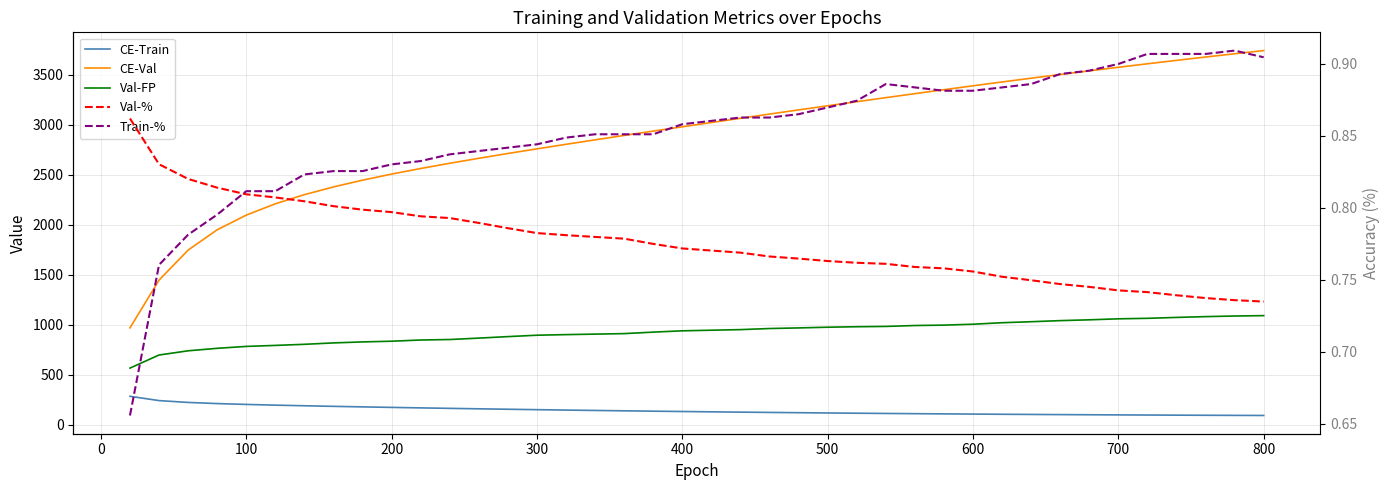

Reading left to right, transcribe all the data shown in this chart.

CE-Train: 284.9	241.9	223.5	212.1	203.6	196.5	190.2	184.4	179.0	173.9	168.9	164.2	159.7	155.4	151.2	147.2	143.3	139.6	136.1	132.7	129.5	126.5	123.5	120.8	118.1	115.7	113.3	111.1	109.0	107.0	105.2	103.4	101.8	100.3	98.9	97.5	96.3	95.1	94.0	93.0
CE-Val: 969.2	1446.8	1747.8	1950.6	2097.5	2210.6	2302.2	2379.5	2447.2	2507.9	2563.9	2616.2	2666.0	2713.9	2760.4	2805.9	2850.5	2894.5	2938.0	2981.1	3023.9	3066.2	3108.3	3150.0	3191.3	3232.2	3272.6	3312.7	3352.2	3391.1	3429.5	3467.2	3504.3	3540.8	3576.5	3611.4	3645.7	3679.1	3711.7	3743.6
Val-FP: 567.0	698.0	740.0	765.0	784.0	794.0	805.0	819.0	829.0	836.0	848.0	853.0	867.0	882.0	896.0	902.0	907.0	912.0	927.0	940.0	946.0	952.0	963.0	969.0	976.0	981.0	984.0	993.0	997.0	1006.0	1021.0	1031.0	1042.0	1050.0	1060.0	1065.0	1074.0	1082.0	1088.0	1092.0
Val-%: 0.9	0.8	0.8	0.8	0.8	0.8	0.8	0.8	0.8	0.8	0.8	0.8	0.8	0.8	0.8	0.8	0.8	0.8	0.8	0.8	0.8	0.8	0.8	0.8	0.8	0.8	0.8	0.8	0.8	0.8	0.8	0.7	0.7	0.7	0.7	0.7	0.7	0.7	0.7	0.7
Train-%: 0.7	0.8	0.8	0.8	0.8	0.8	0.8	0.8	0.8	0.8	0.8	0.8	0.8	0.8	0.8	0.8	0.9	0.9	0.9	0.9	0.9	0.9	0.9	0.9	0.9	0.9	0.9	0.9	0.9	0.9	0.9	0.9	0.9	0.9	0.9	0.9	0.9	0.9	0.9	0.9